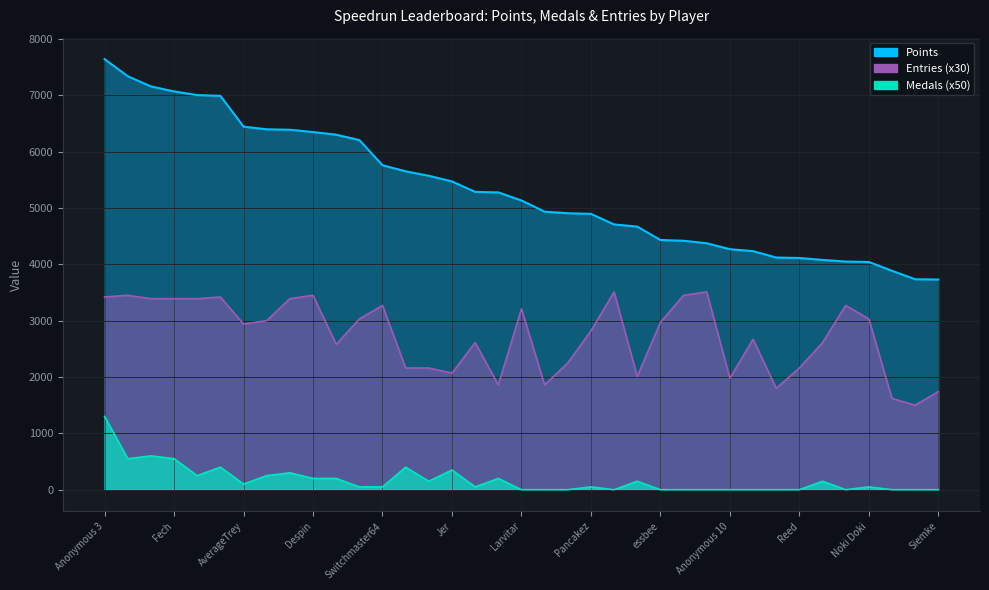

How many lines are shown in the chart?

3